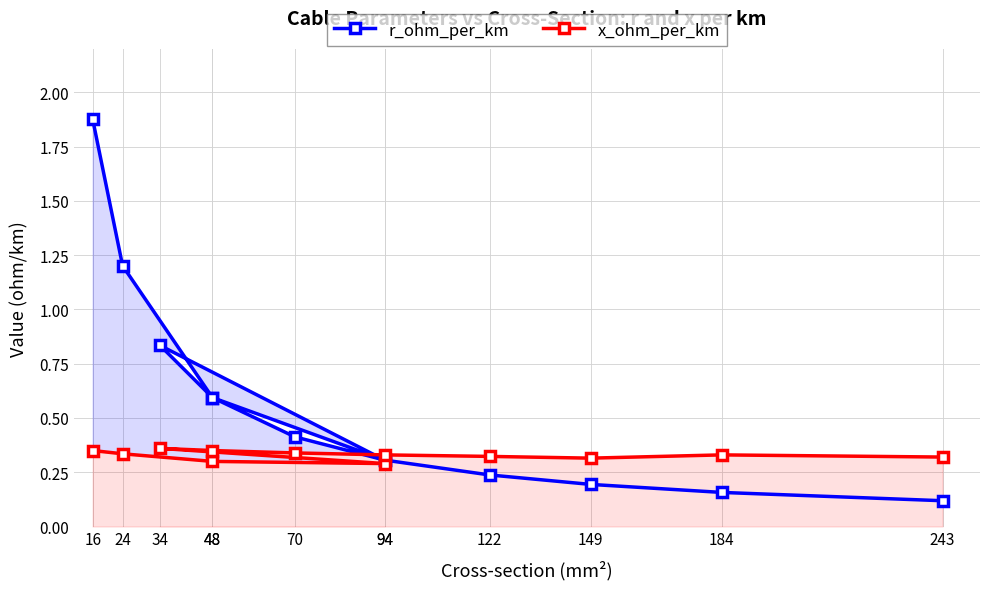

Reading left to right, list all the values displayed in this chart.

r_ohm_per_km: 1.9	1.2	0.6	0.3	0.8	0.6	0.4	0.3	0.2	0.2	0.2	0.1
x_ohm_per_km: 0.3	0.3	0.3	0.3	0.4	0.3	0.3	0.3	0.3	0.3	0.3	0.3